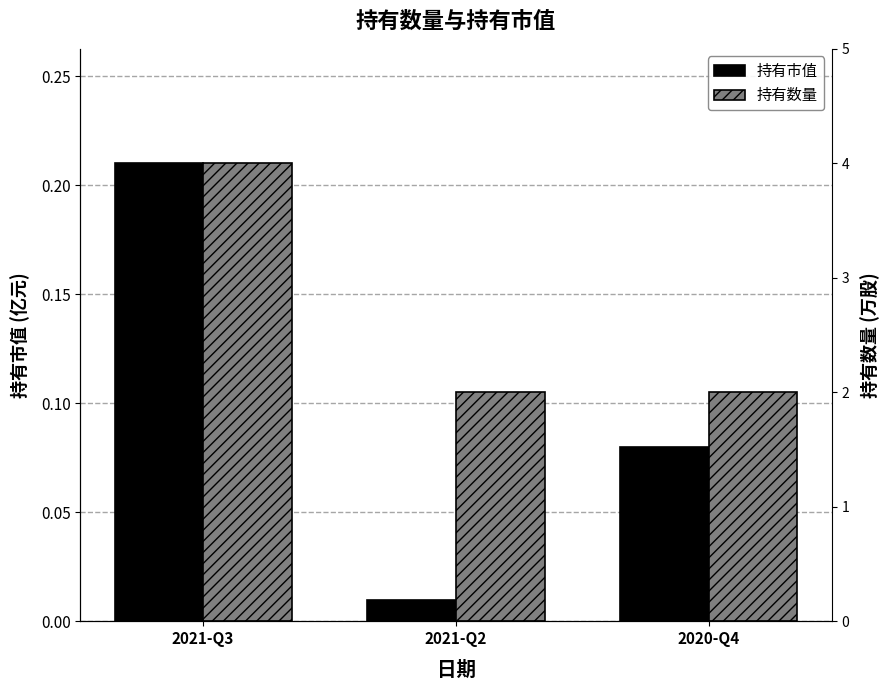

Reading right to left, list all the values displayed in this chart.

持有市值: 2020-Q4=0.1	2021-Q2=0.0	2021-Q3=0.2
持有数量: 2020-Q4=0.1	2021-Q2=0.1	2021-Q3=0.2